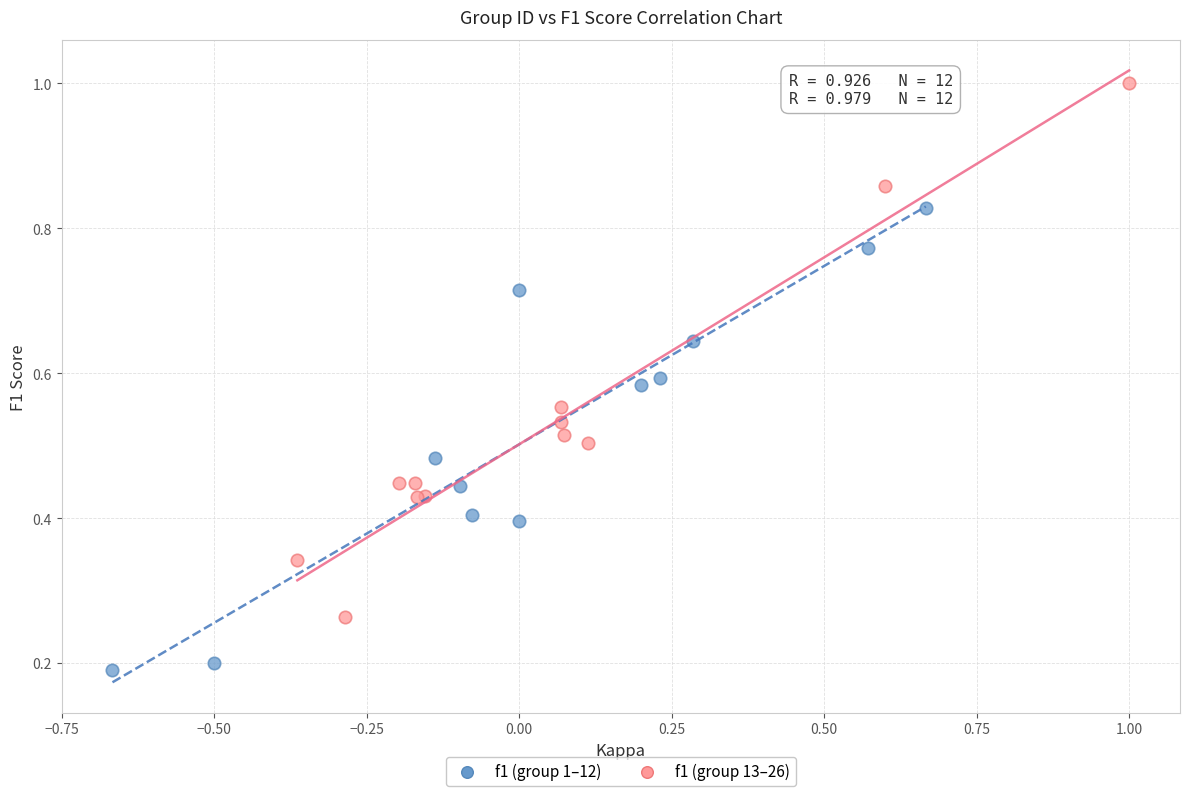

Which series has the largest Y range (max minus min)?

f1 (group 13–26)